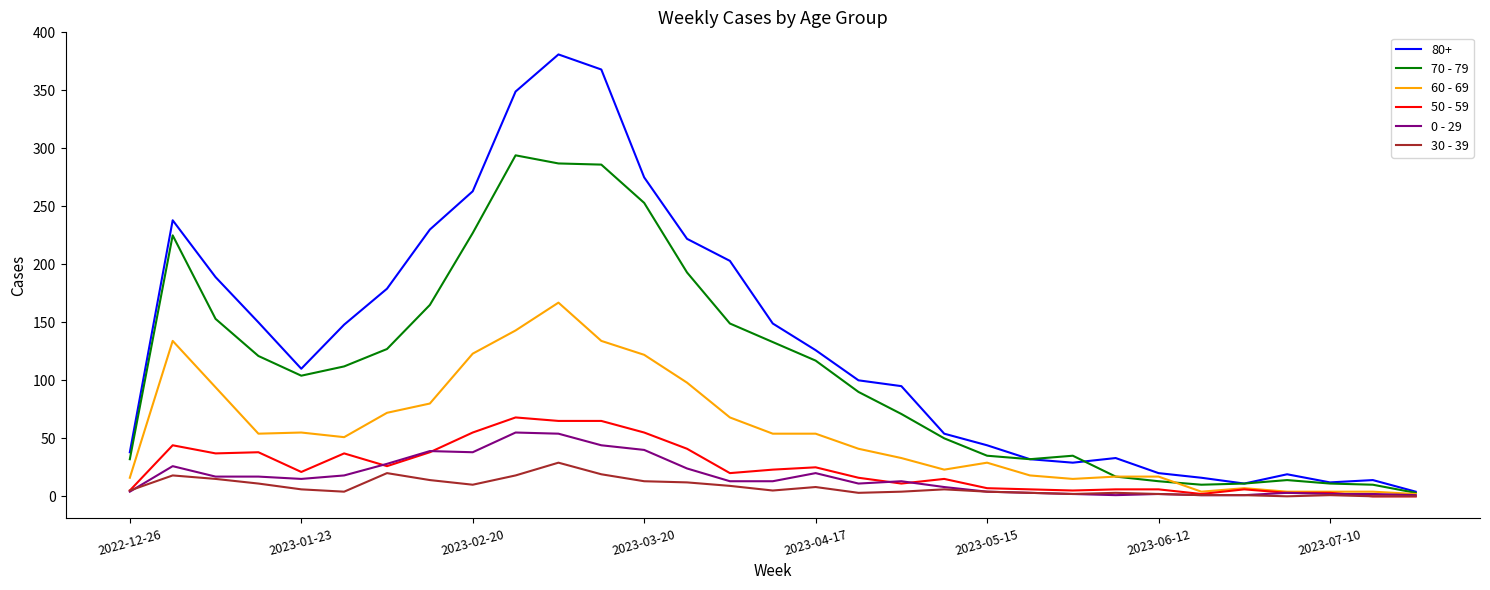

What is the greatest value displayed?

381